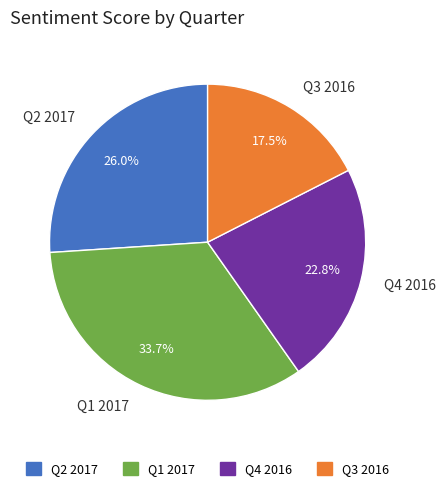

Does Q1 2017 account for over 50% of the chart?

No